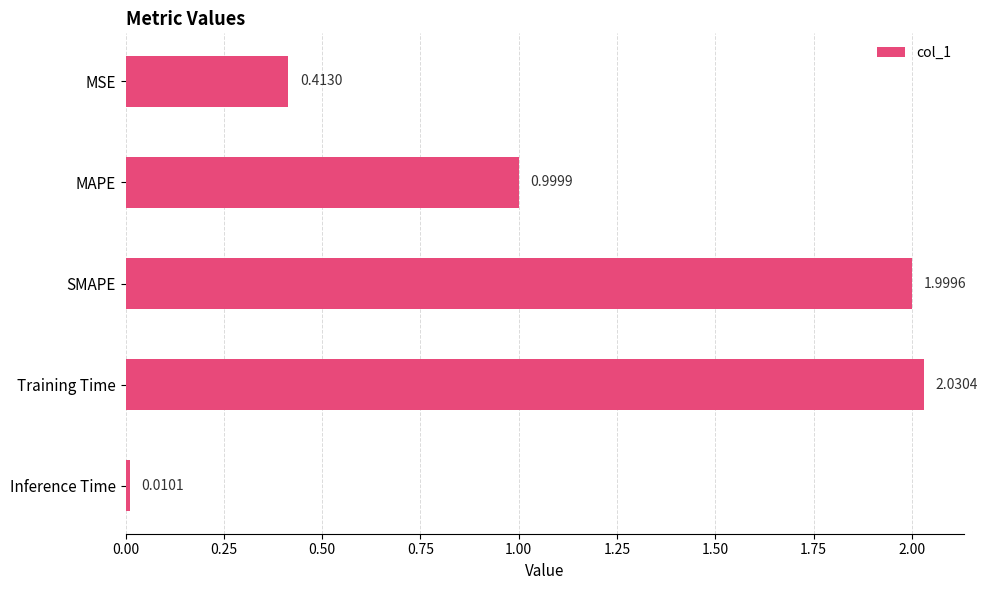

List the labels in order of value, largest first.

Training Time, SMAPE, MAPE, MSE, Inference Time